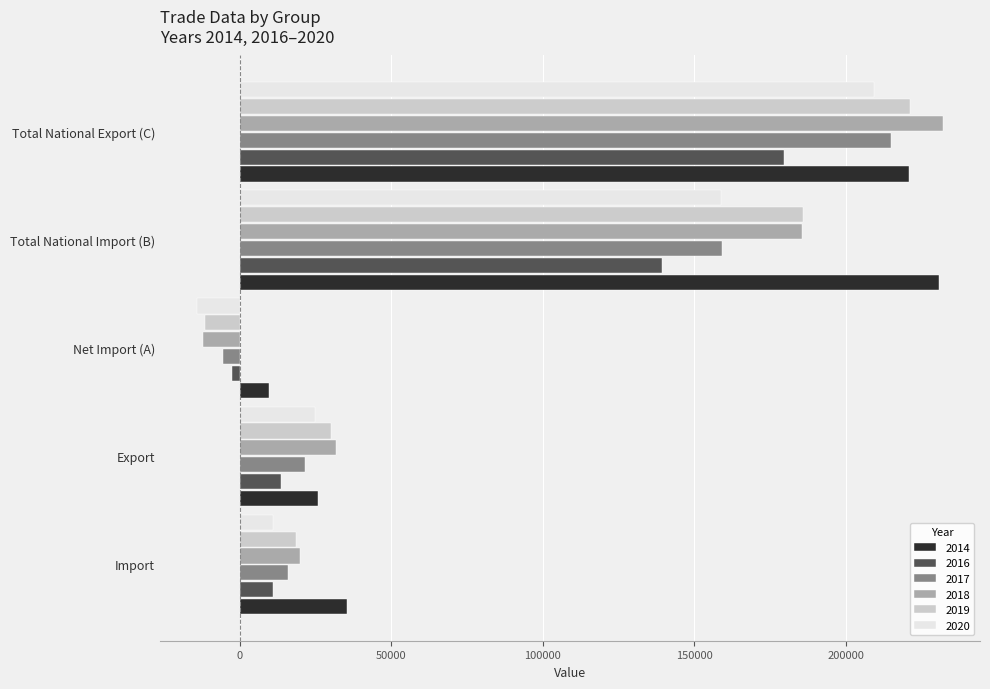

What is the difference between the maximum and second lowest values in the 2020 series?

198247